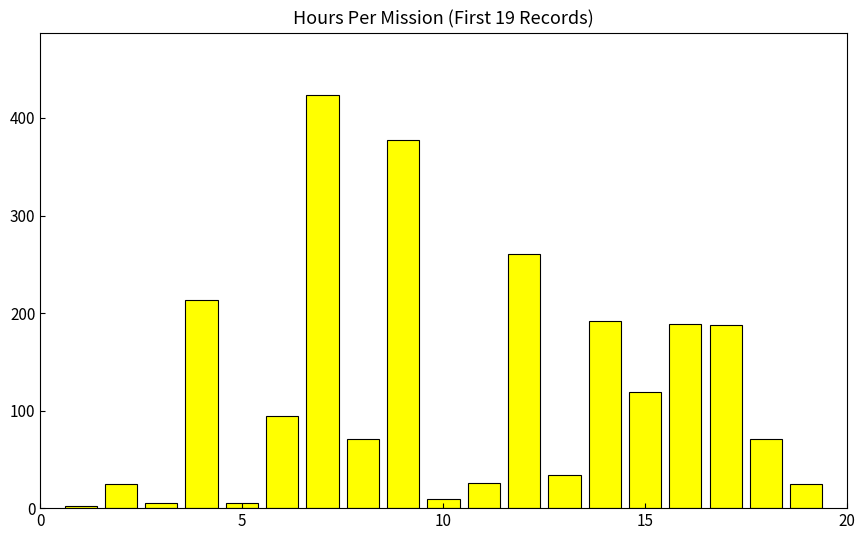

What is the minimum value shown in the chart?

1.8